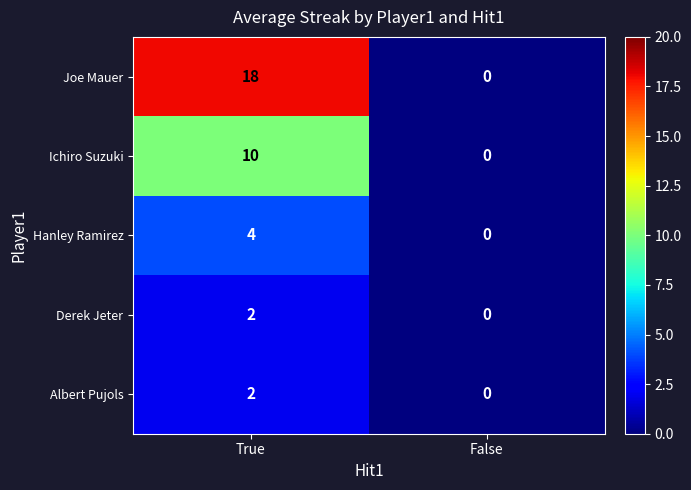

Which series has the widest spread of values?

Joe Mauer